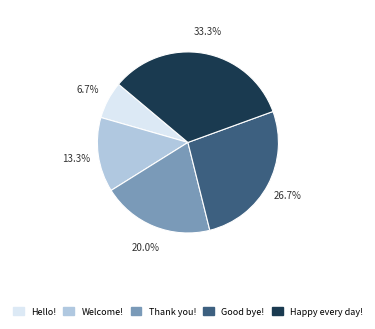

How many slices are in this pie chart?

5